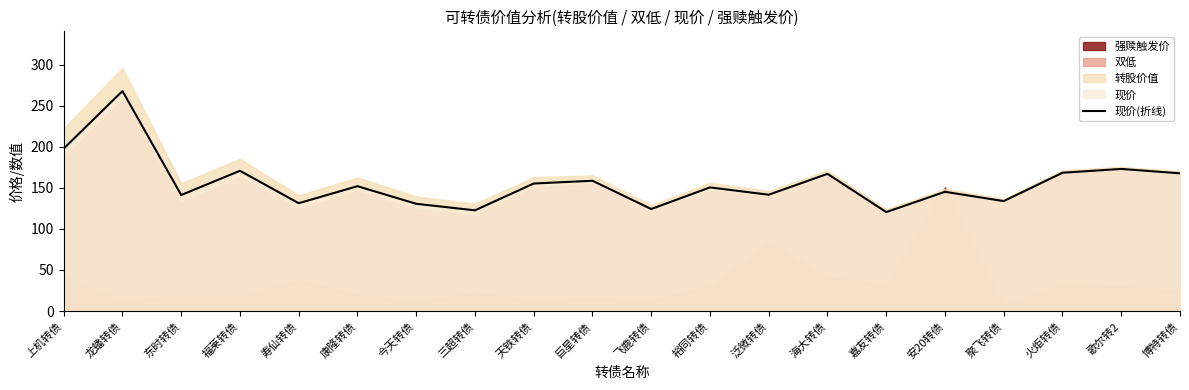

What is the difference between the maximum and minimum values?

147.3